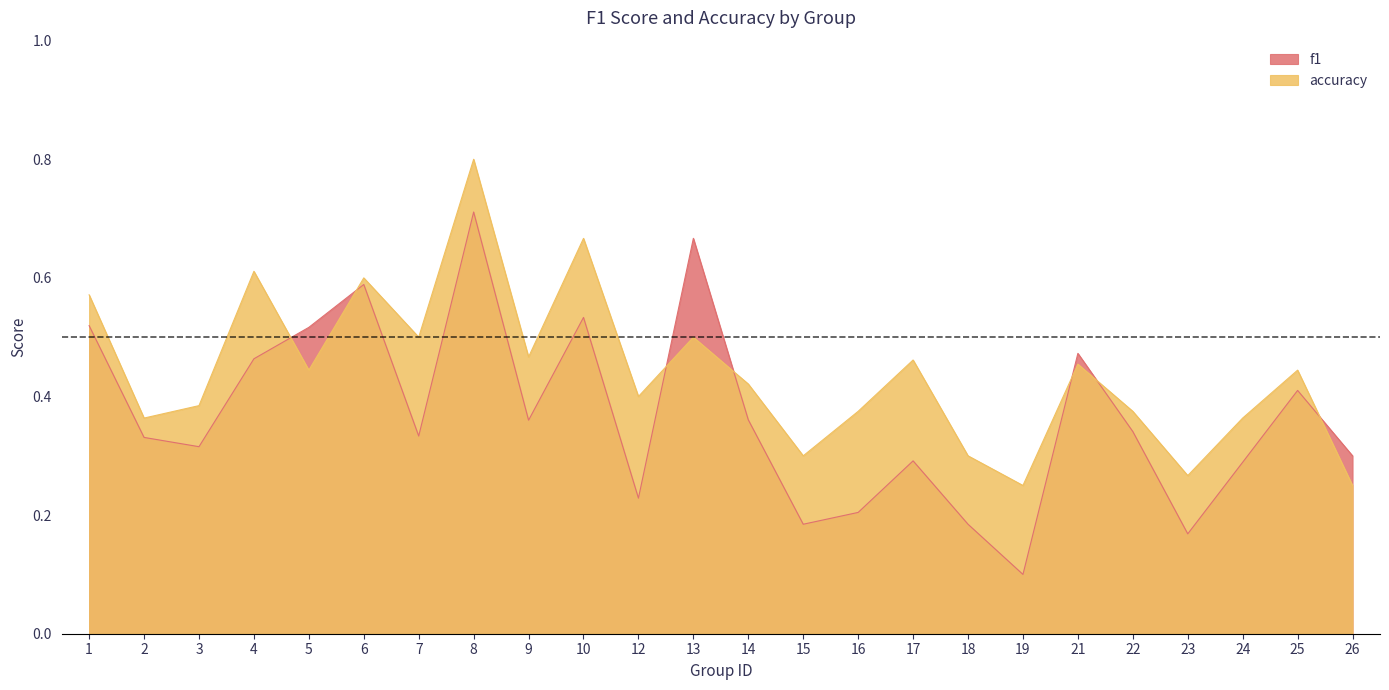

What is the value of the accuracy point at the 13th from the left?

0.4